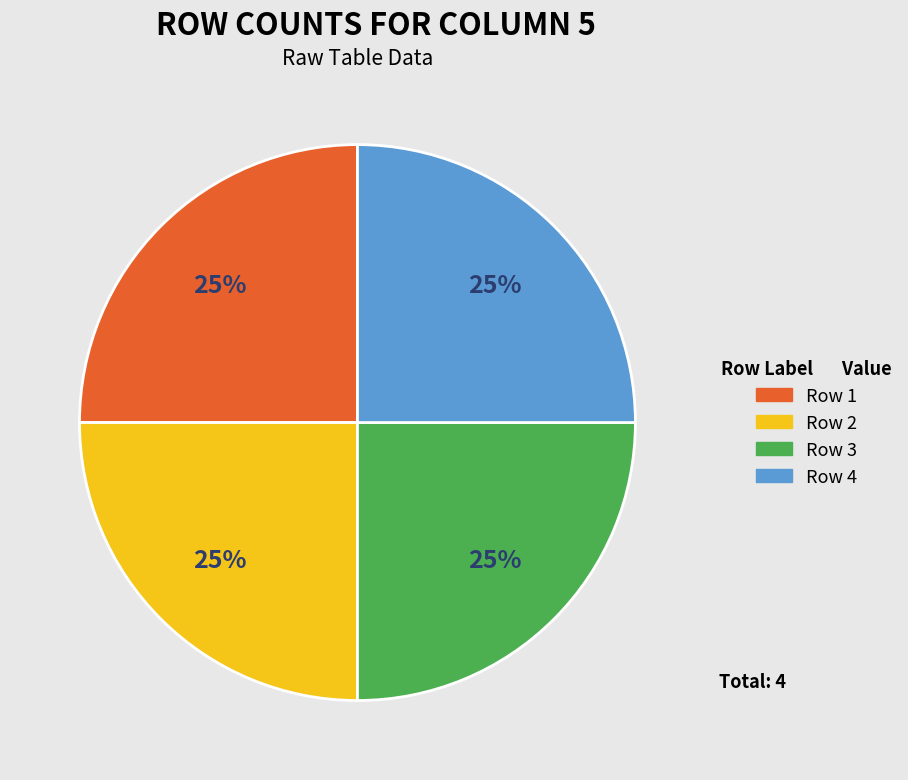

How many segments does this pie chart have?

4